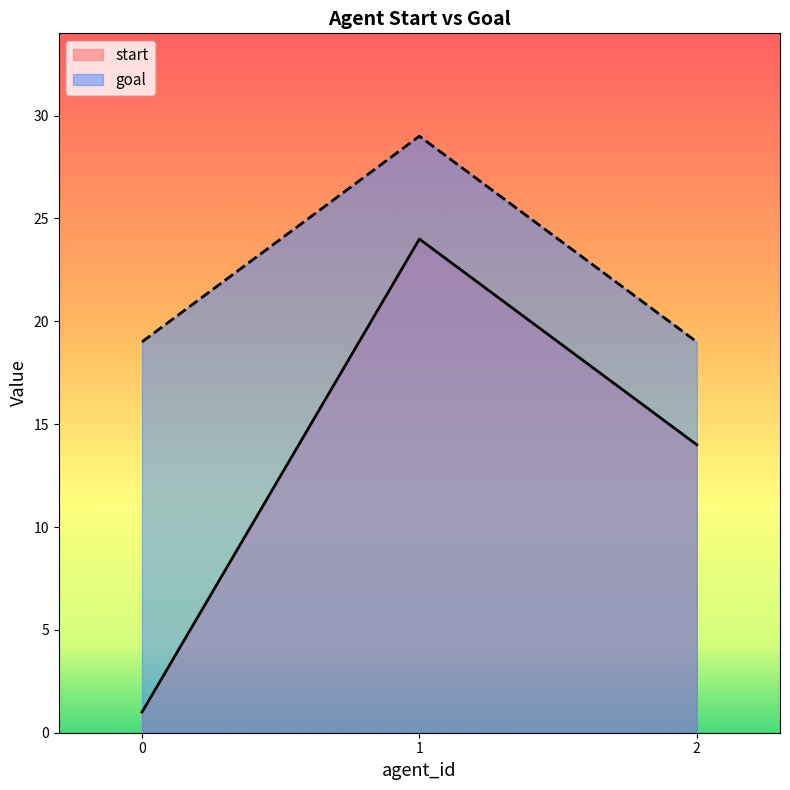

List the series in order of their peak value, highest first.

goal, start